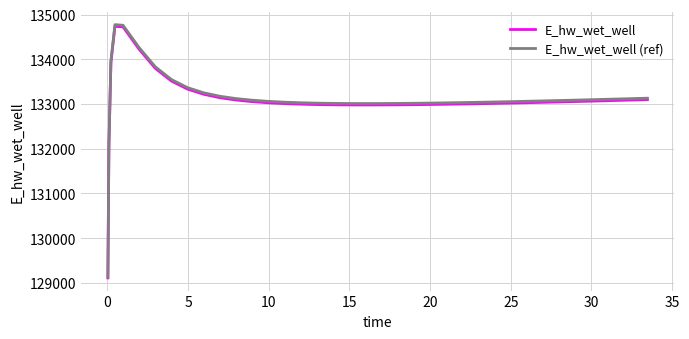

True or false: E_hw_wet_well (ref) and E_hw_wet_well cross at least once.

False